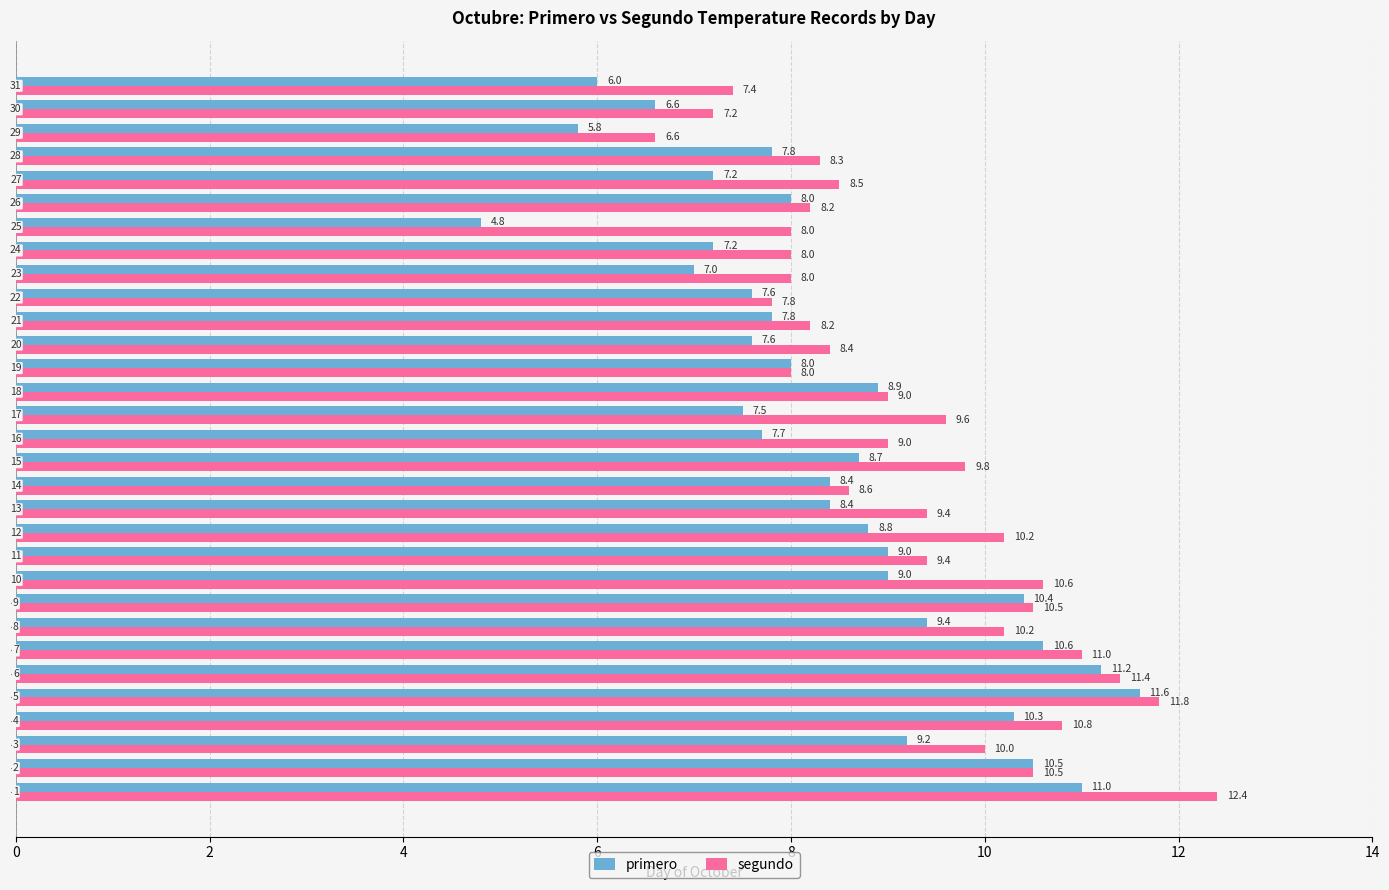

What is the lowest value of the segundo series?

6.6